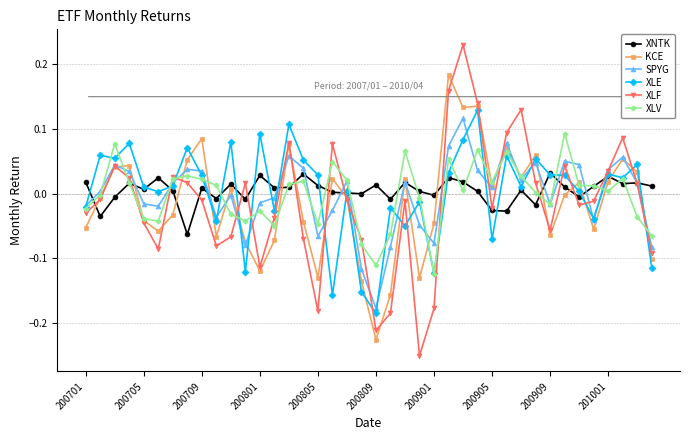

True or false: XLV has more than 2 interior local peaks.

True